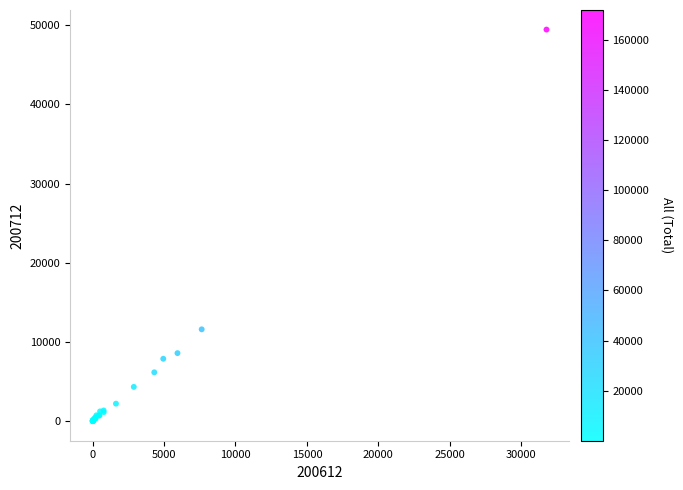

What Y value in the scatter plot is closest to 24733?

11611.7